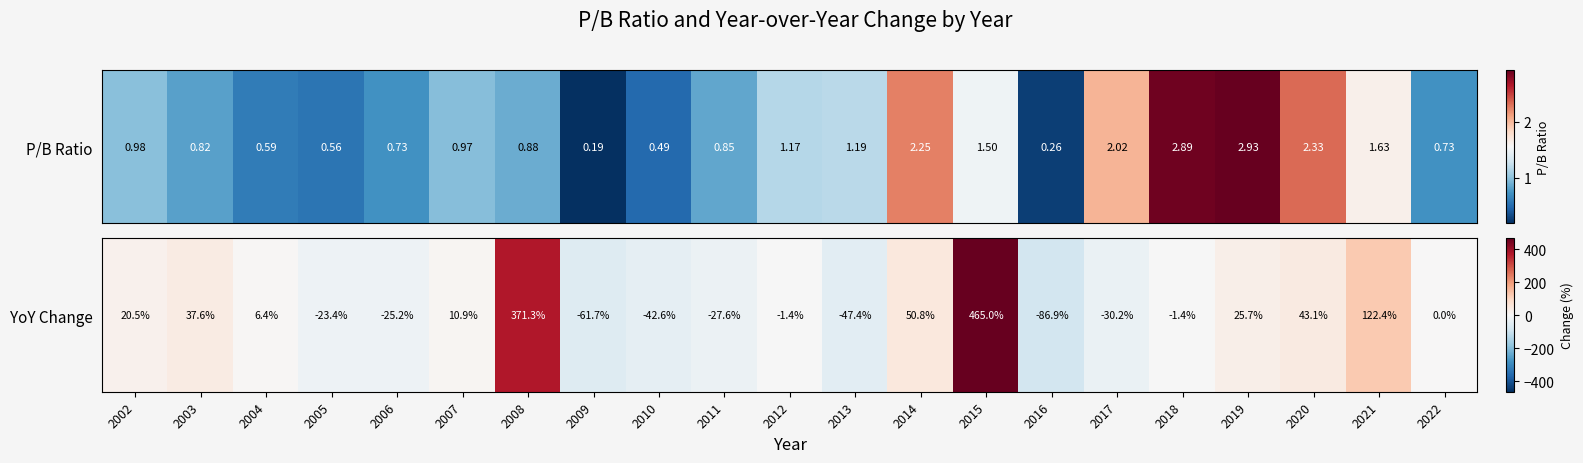

Which label corresponds to the largest value in the chart?

2015